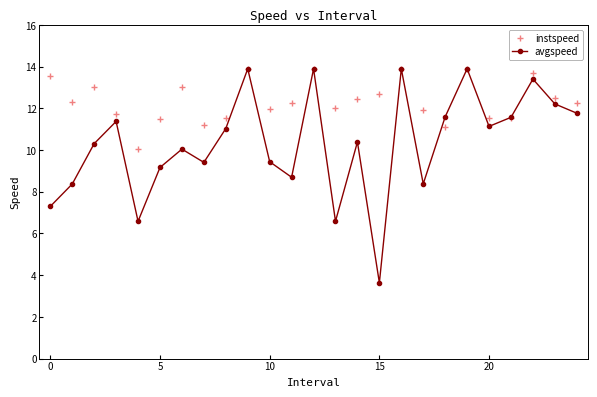

What is the smallest value displayed?

3.6